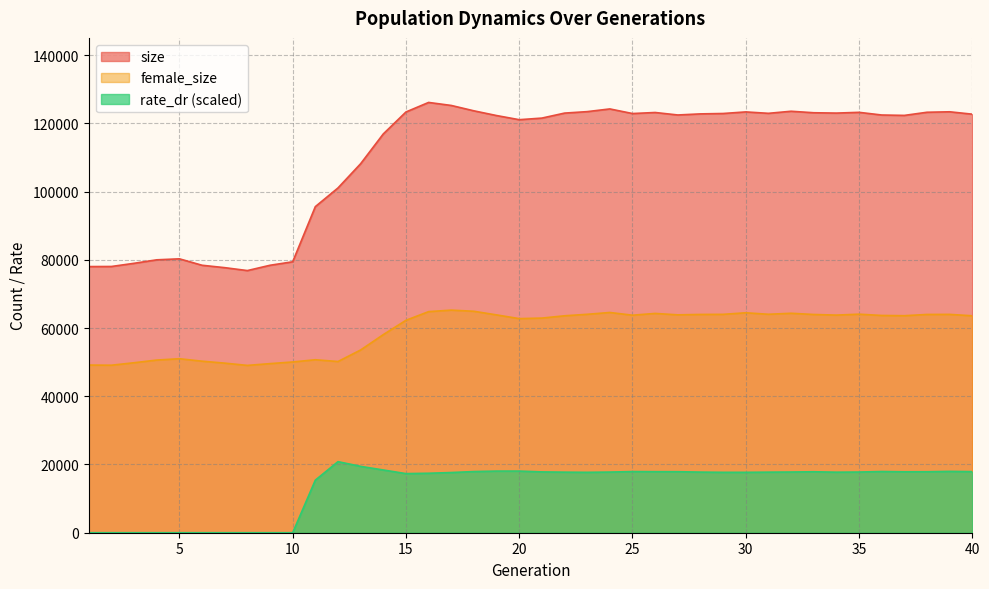

What is the value of the female_size point at the 5th from the left?

51006.0